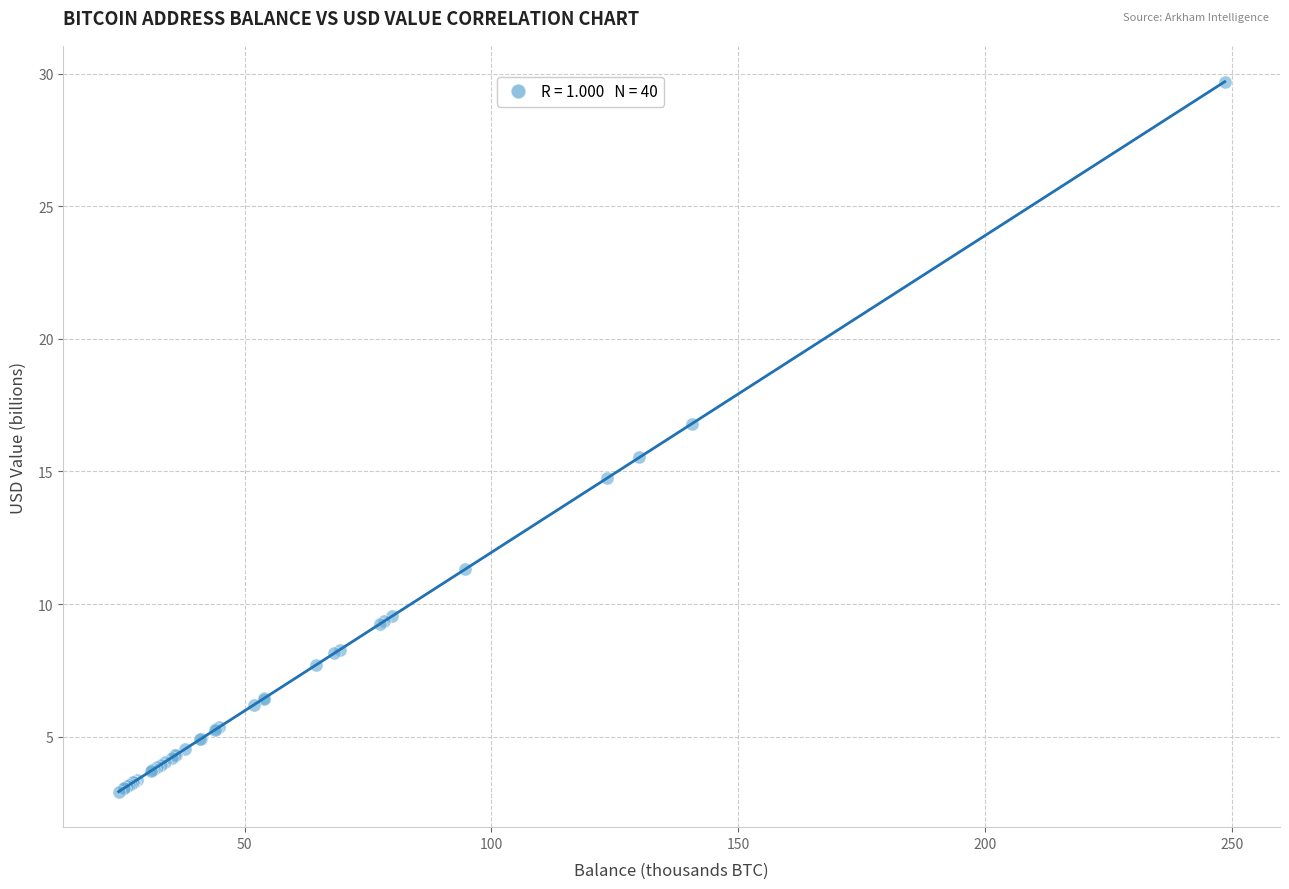

What Y value in the scatter plot is closest to 16?

15.5